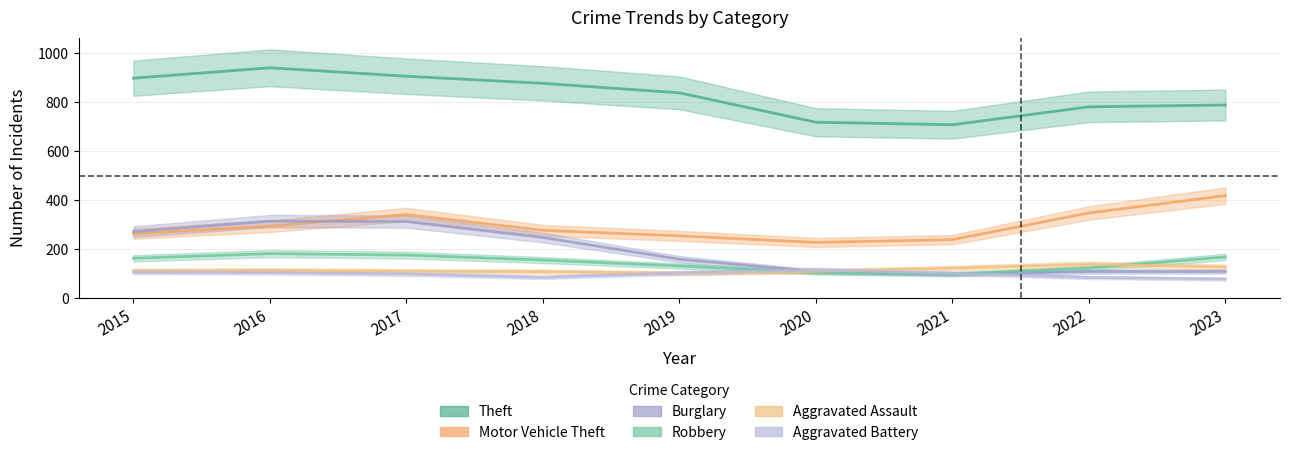

At which category is the sum across all series the highest?

2017